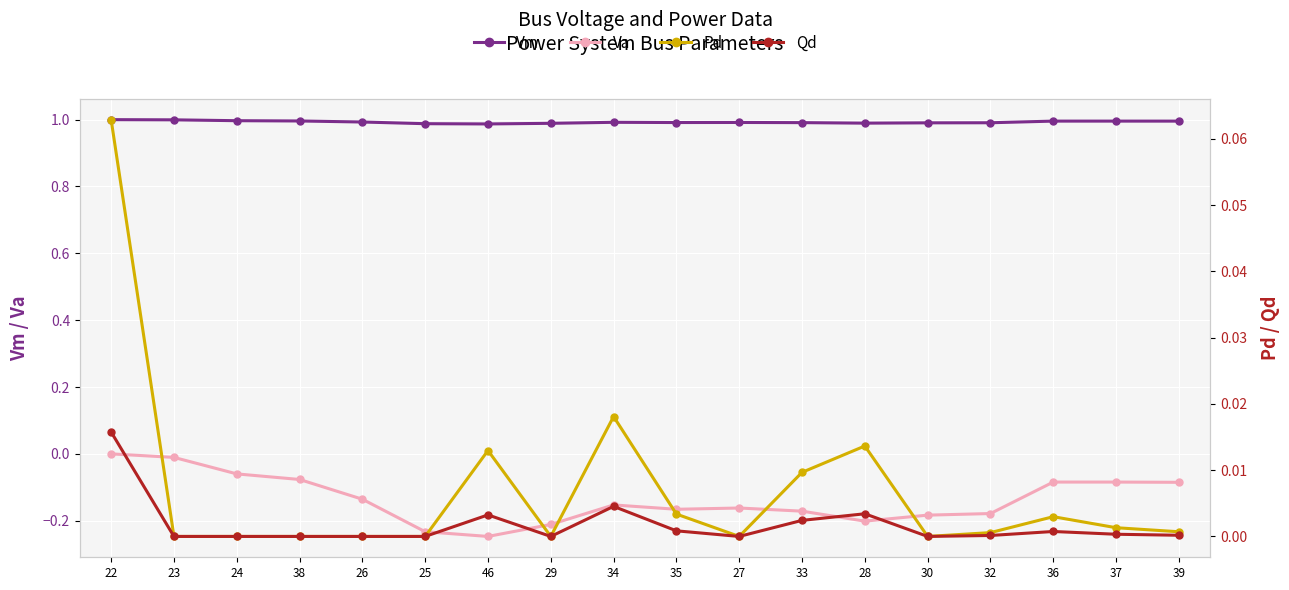

Reading left to right, what are all the values shown in this chart?

Vm: 1.0	1.0	1.0	1.0	1.0	1.0	1.0	1.0	1.0	1.0	1.0	1.0	1.0	1.0	1.0	1.0	1.0	1.0
Va: 0.0	-0.0	-0.1	-0.1	-0.1	-0.2	-0.2	-0.2	-0.2	-0.2	-0.2	-0.2	-0.2	-0.2	-0.2	-0.1	-0.1	-0.1
Pd: 0.1	0.0	0.0	0.0	0.0	0.0	0.0	0.0	0.0	0.0	0.0	0.0	0.0	0.0	0.0	0.0	0.0	0.0
Qd: 0.0	0.0	0.0	0.0	0.0	0.0	0.0	0.0	0.0	0.0	0.0	0.0	0.0	0.0	0.0	0.0	0.0	0.0